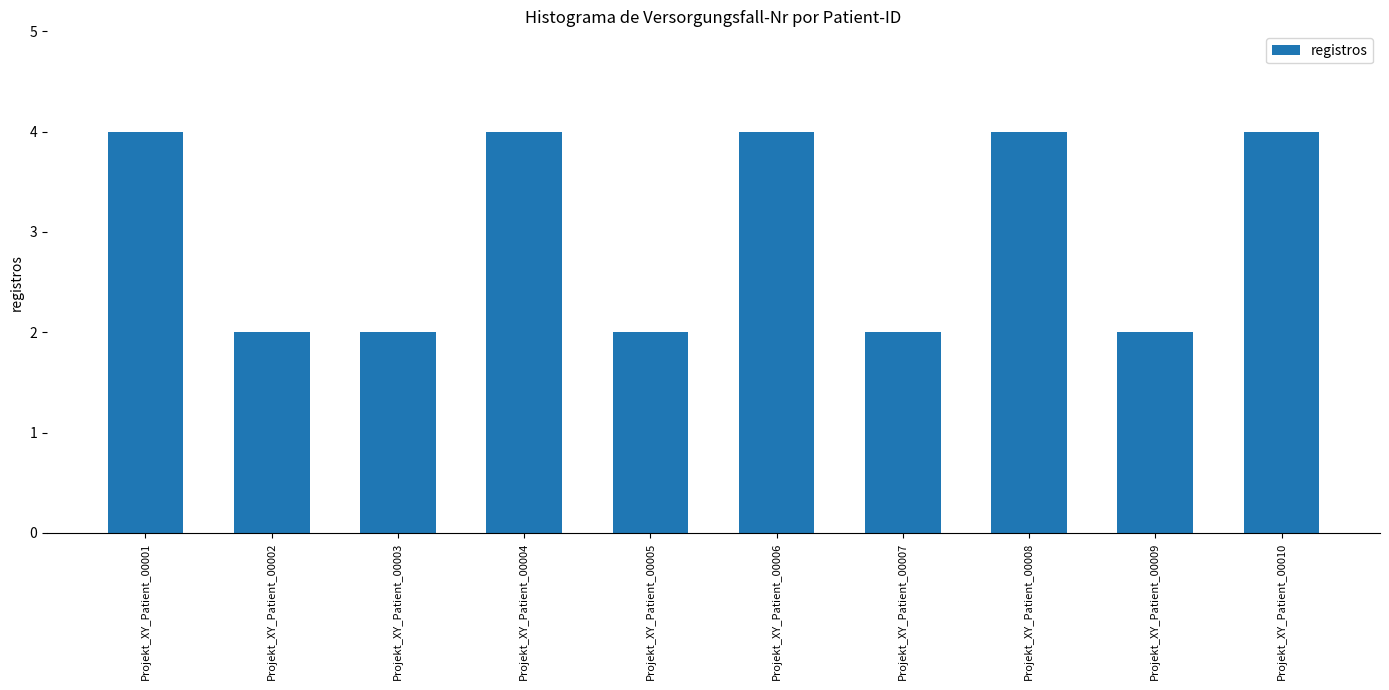

The value at Projekt_XY_Patient_00002 is 2. True or false?

True